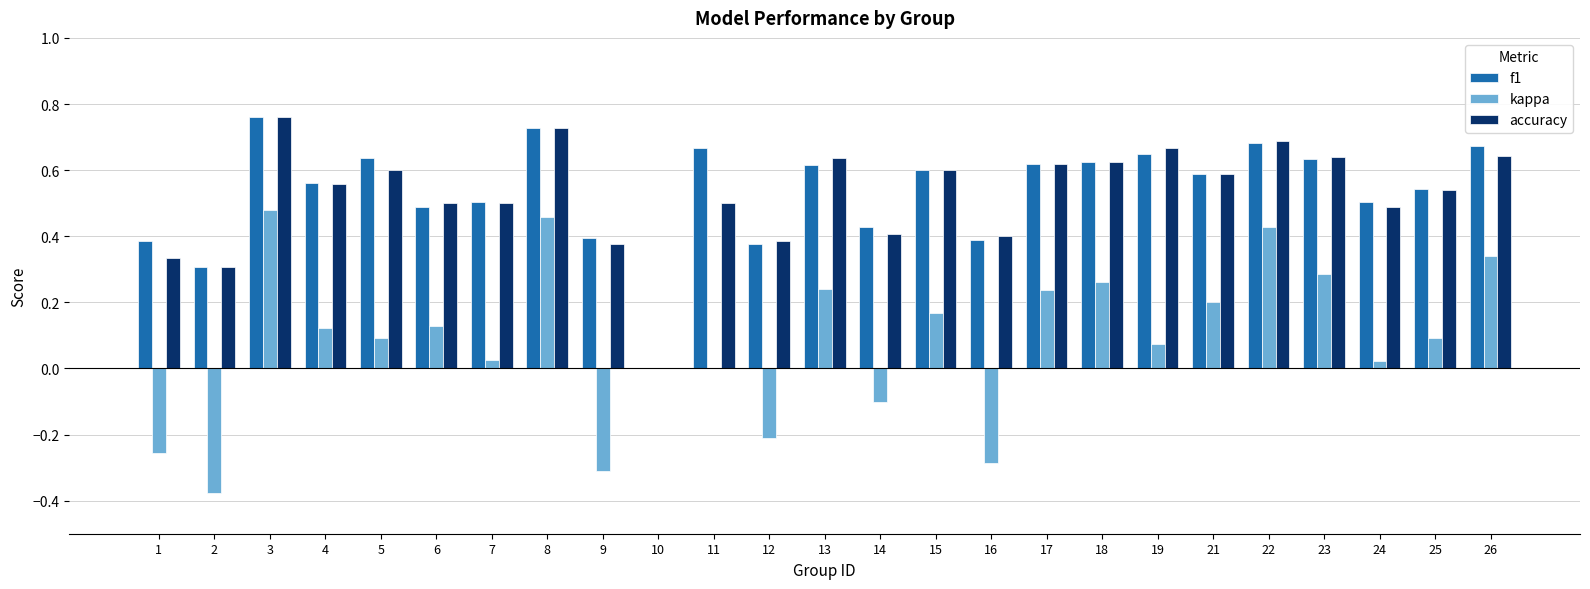

What is the total value across all series at 8?

1.9